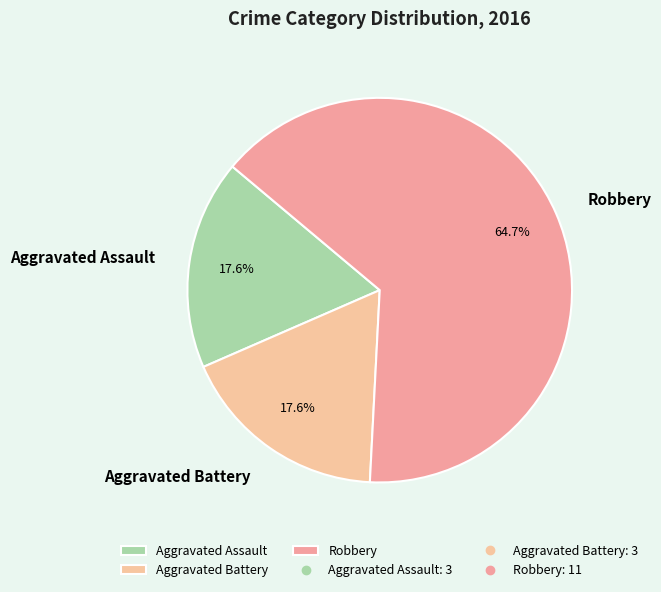

Is it true that Aggravated Assault is 18% of the pie?

True